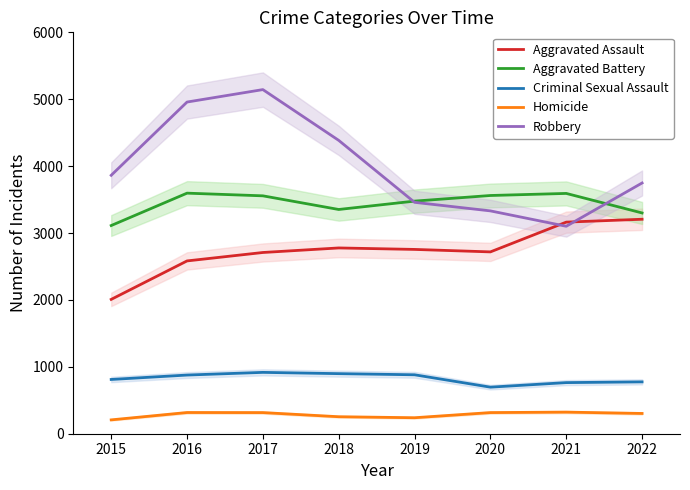

What is the value of the Criminal Sexual Assault point at the 3rd from the left?

917